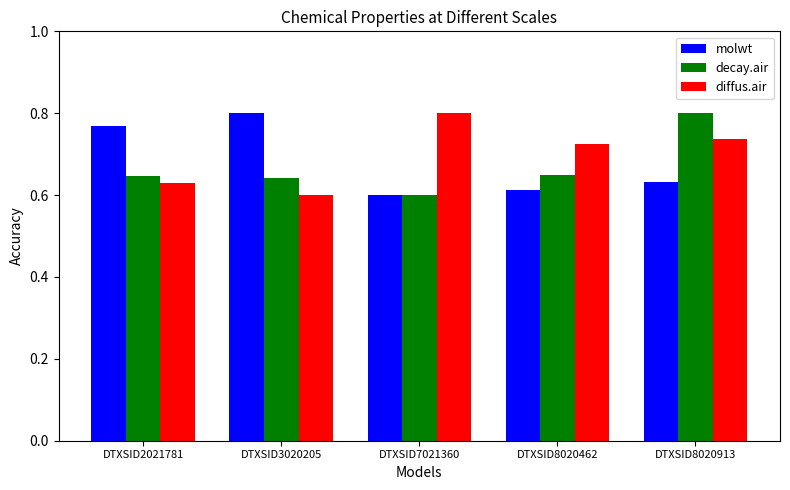

Is it true that decay.air equals 0.6 at DTXSID8020462?

True